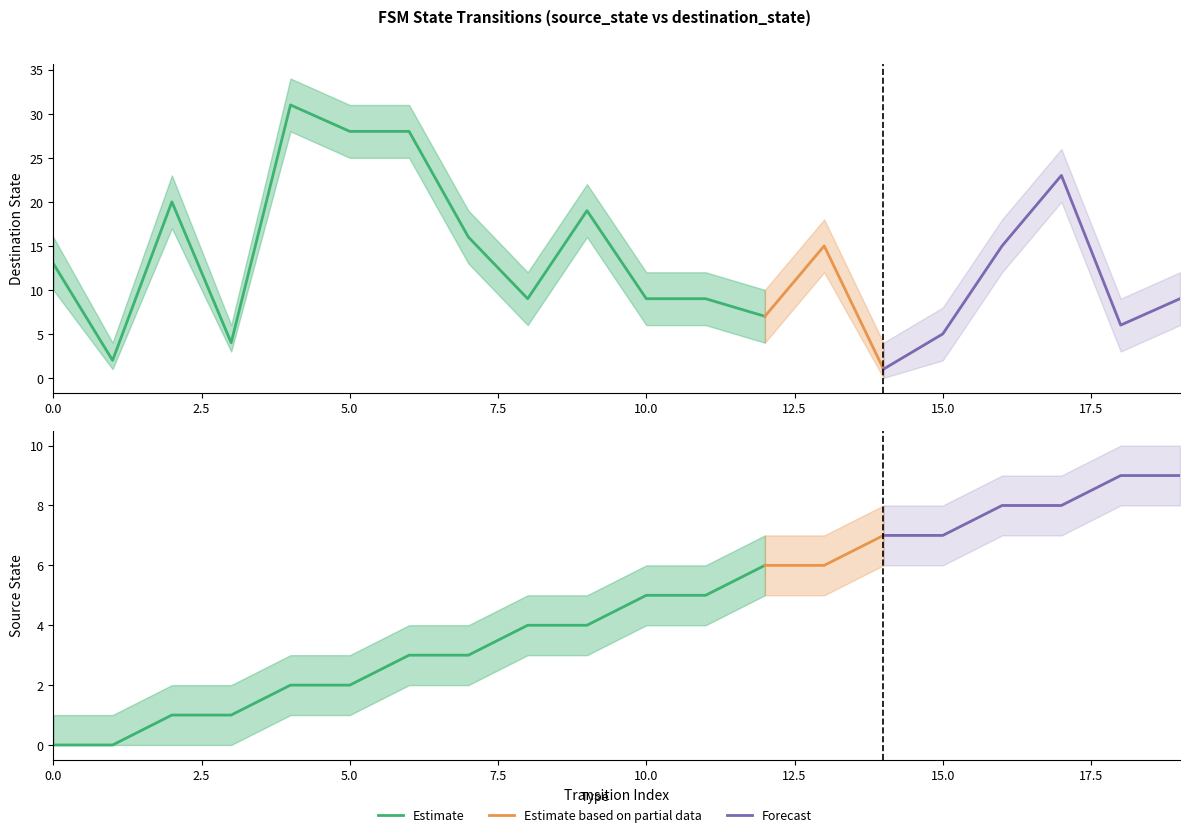

What is the value of the destination_state point at the 14th from the left?

15